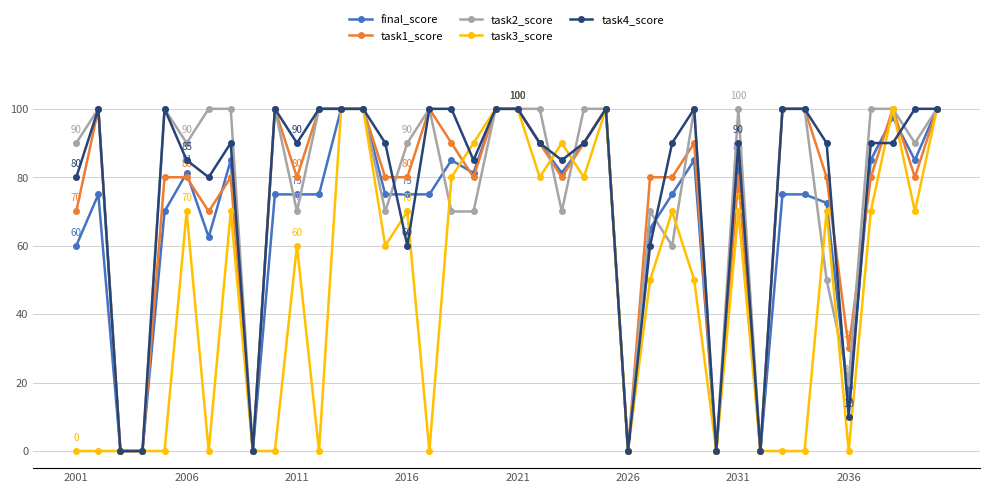

At how many categories does at least one series exceed 53?

33